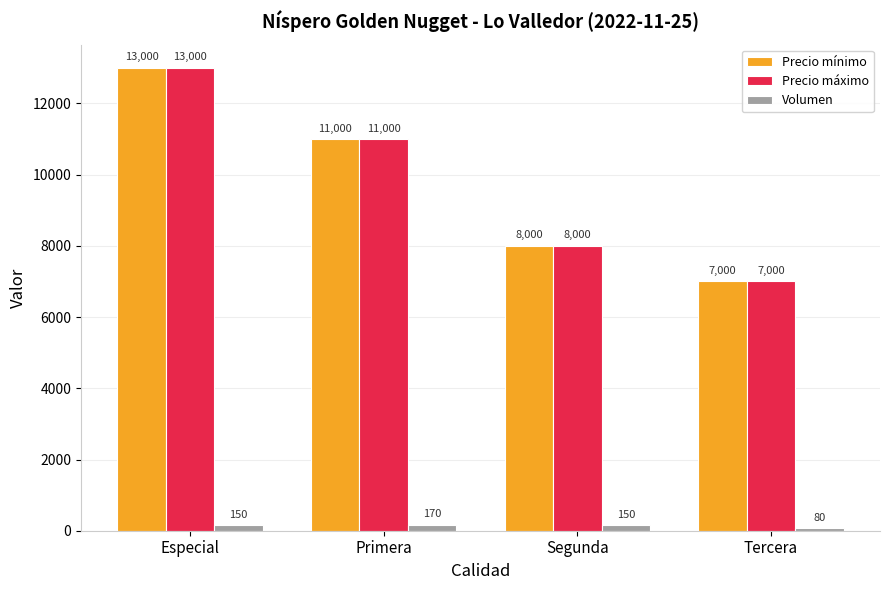

What position from the left is Segunda?

3